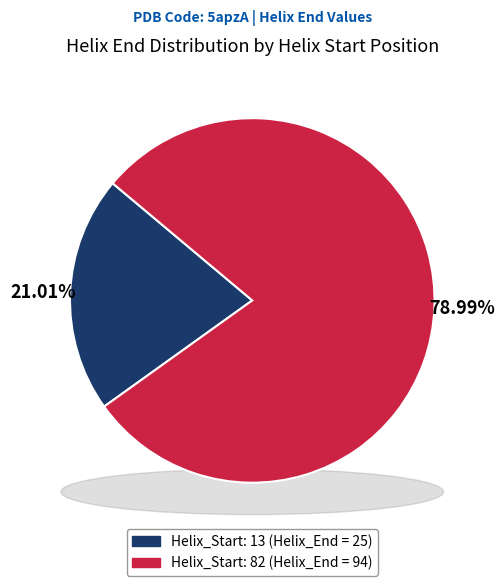

Is the sum of Helix_Start: 13 and Helix_Start: 82 greater than half?

Yes